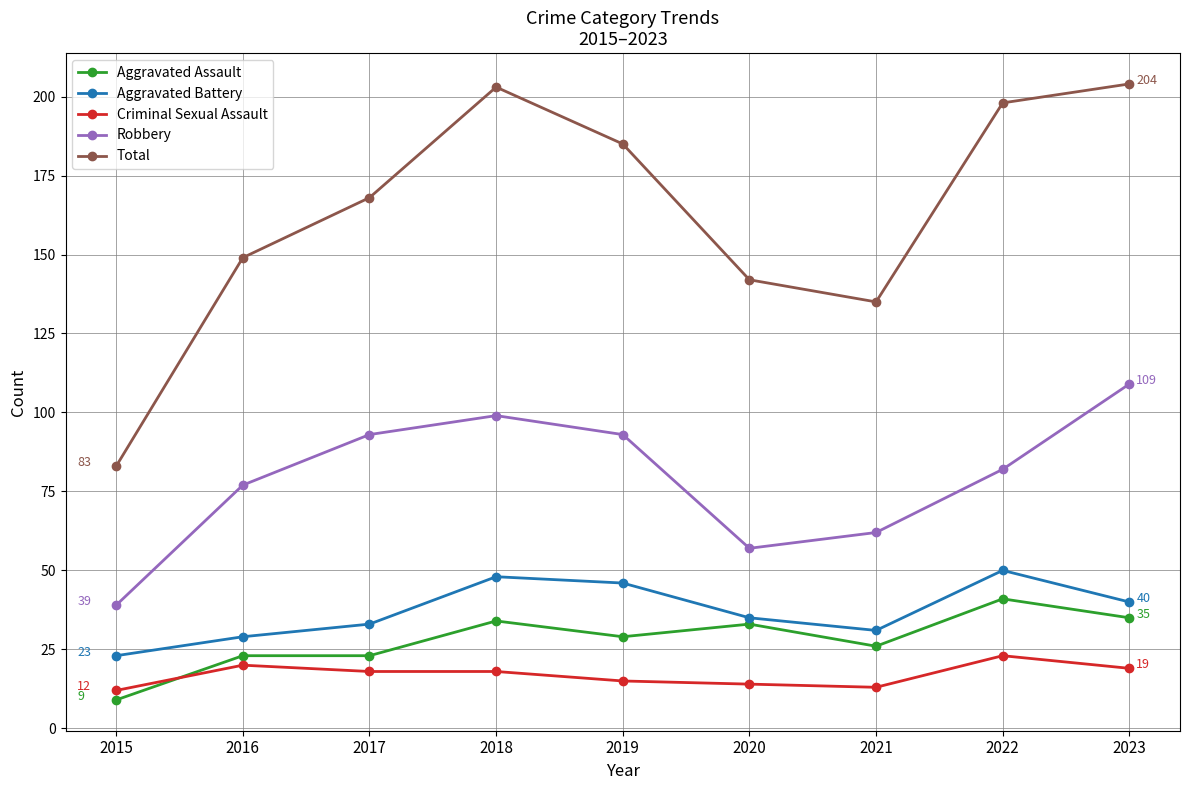

Is the value of Total at 2017 greater than the value of Aggravated Battery at 2018?

Yes